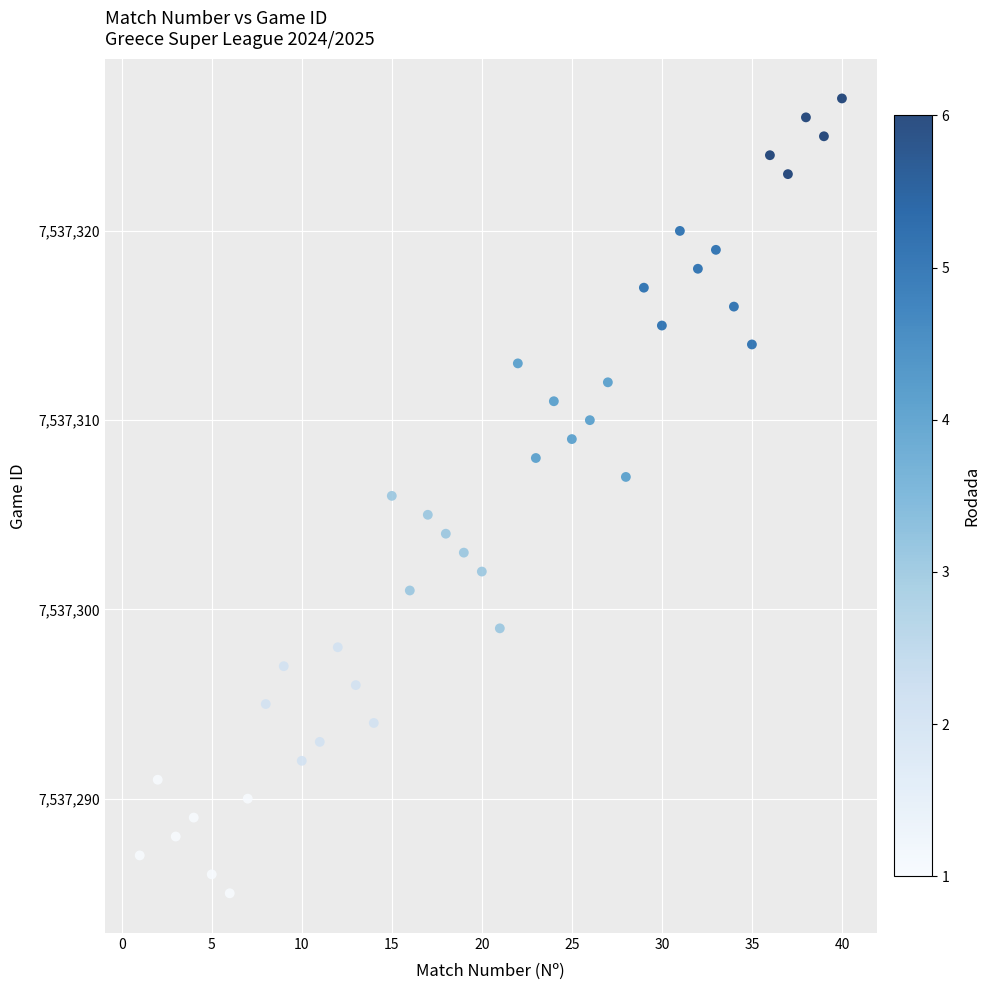

What is the range of Y values (max minus min)?

42